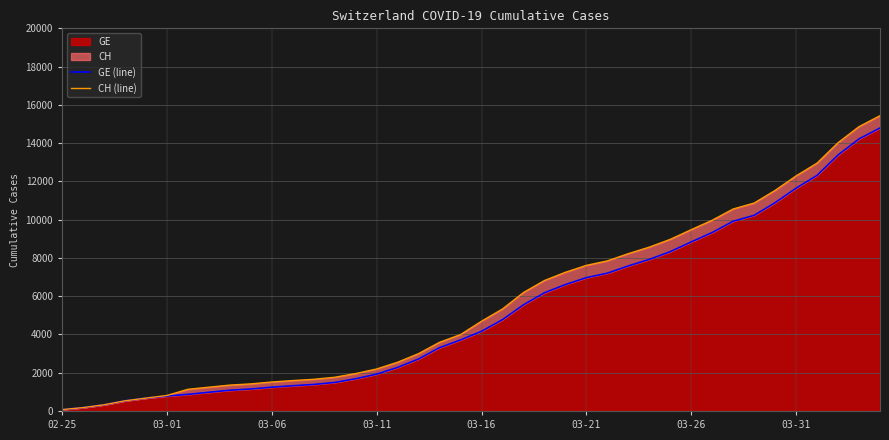

Between 37 and 23, which is larger?

37